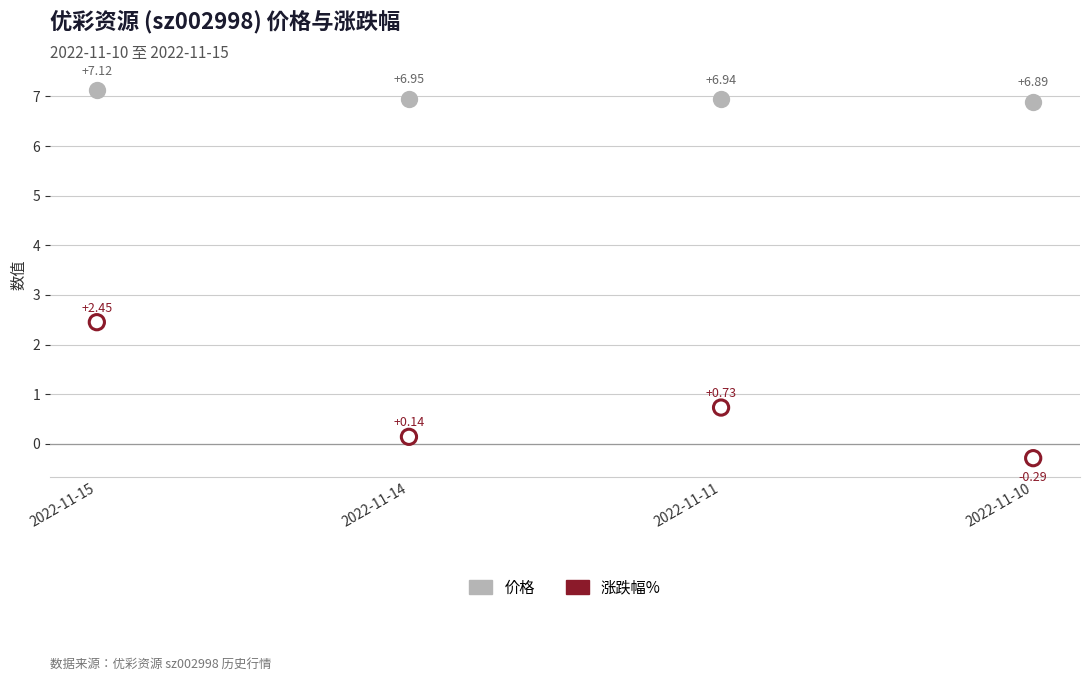

What are all the series names shown in the legend?

价格, 涨跌幅%